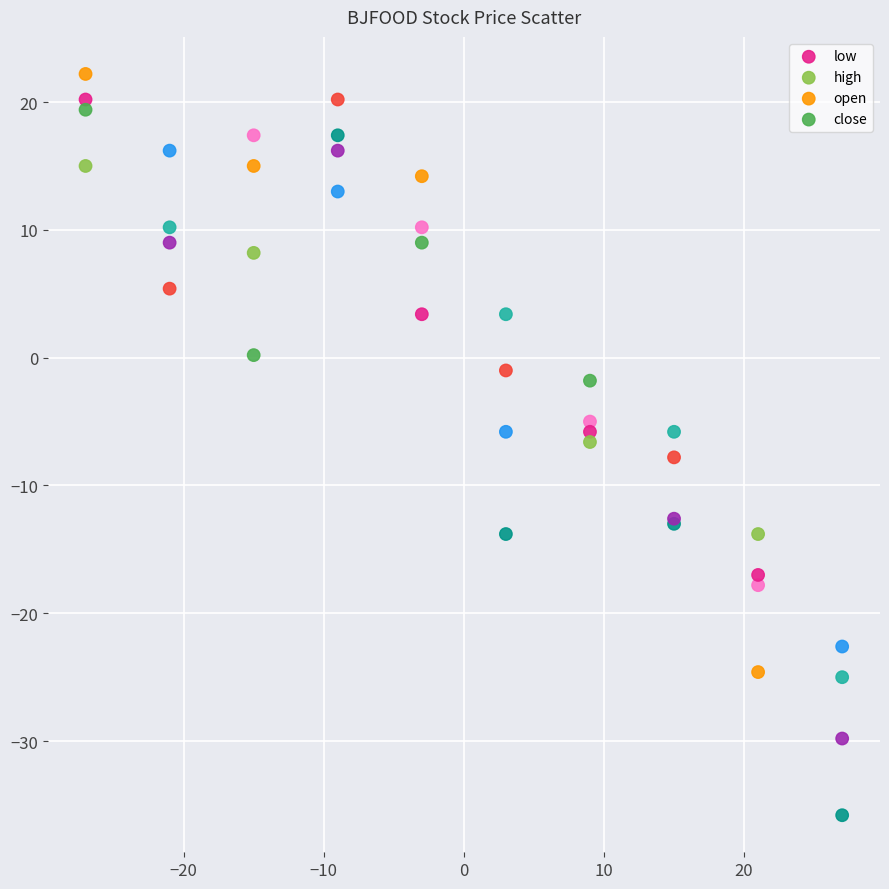

Which series contains the lowest Y value?

low